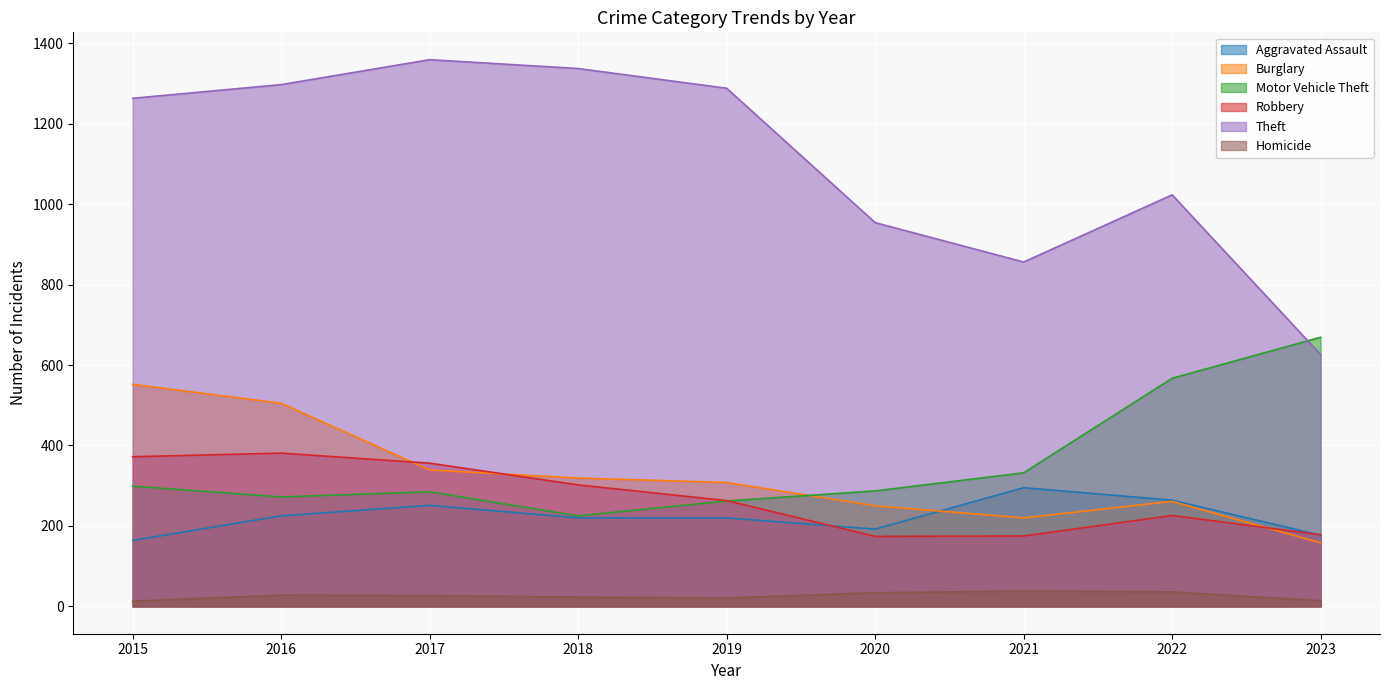

Reading left to right, list all the values displayed in this chart.

Aggravated Assault: 164	225	251	220	220	192	295	264	177
Burglary: 552	505	339	319	308	250	220	261	158
Motor Vehicle Theft: 299	272	285	225	262	287	332	567	669
Robbery: 372	381	356	302	263	174	175	226	178
Theft: 1263	1297	1359	1337	1288	954	856	1023	626
Homicide: 13	28	27	23	21	34	38	36	14